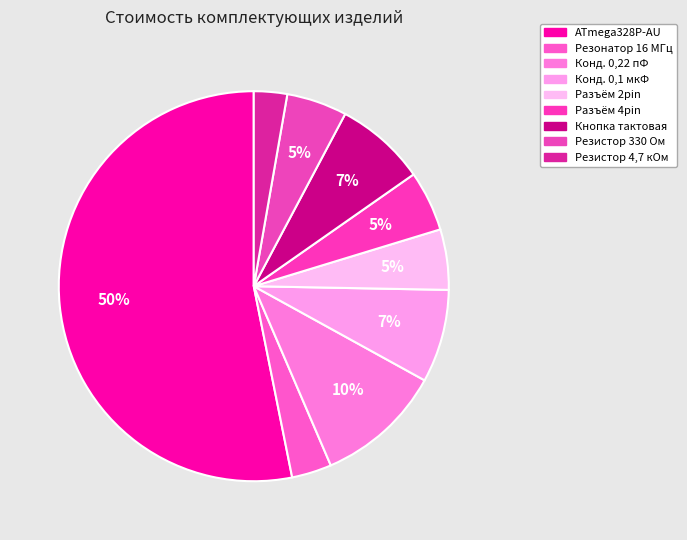

To the nearest percent, what is the average slice percentage?

11%